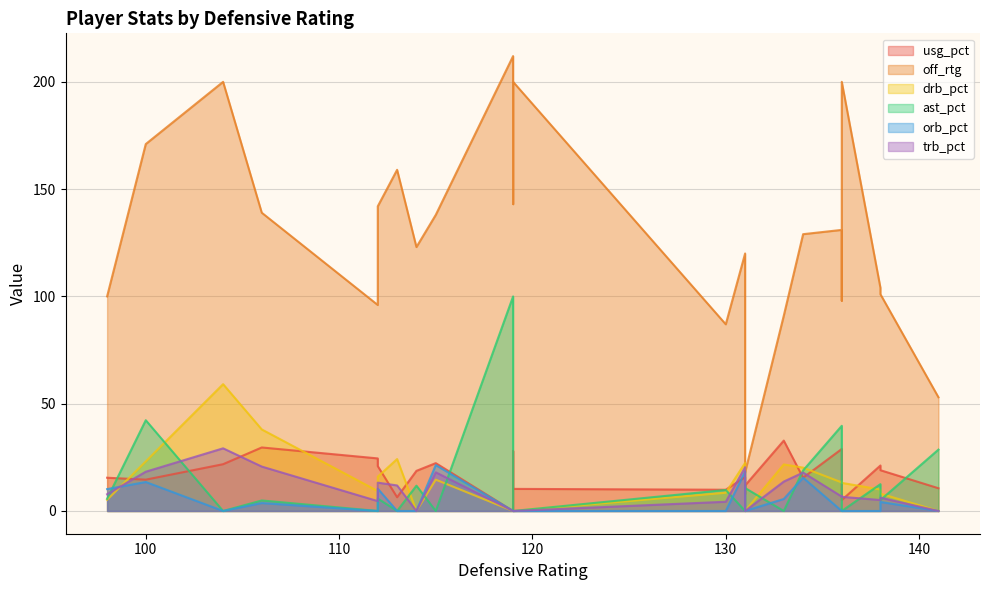

Is the value of trb_pct at 9 greater than the value of usg_pct at 2?

No